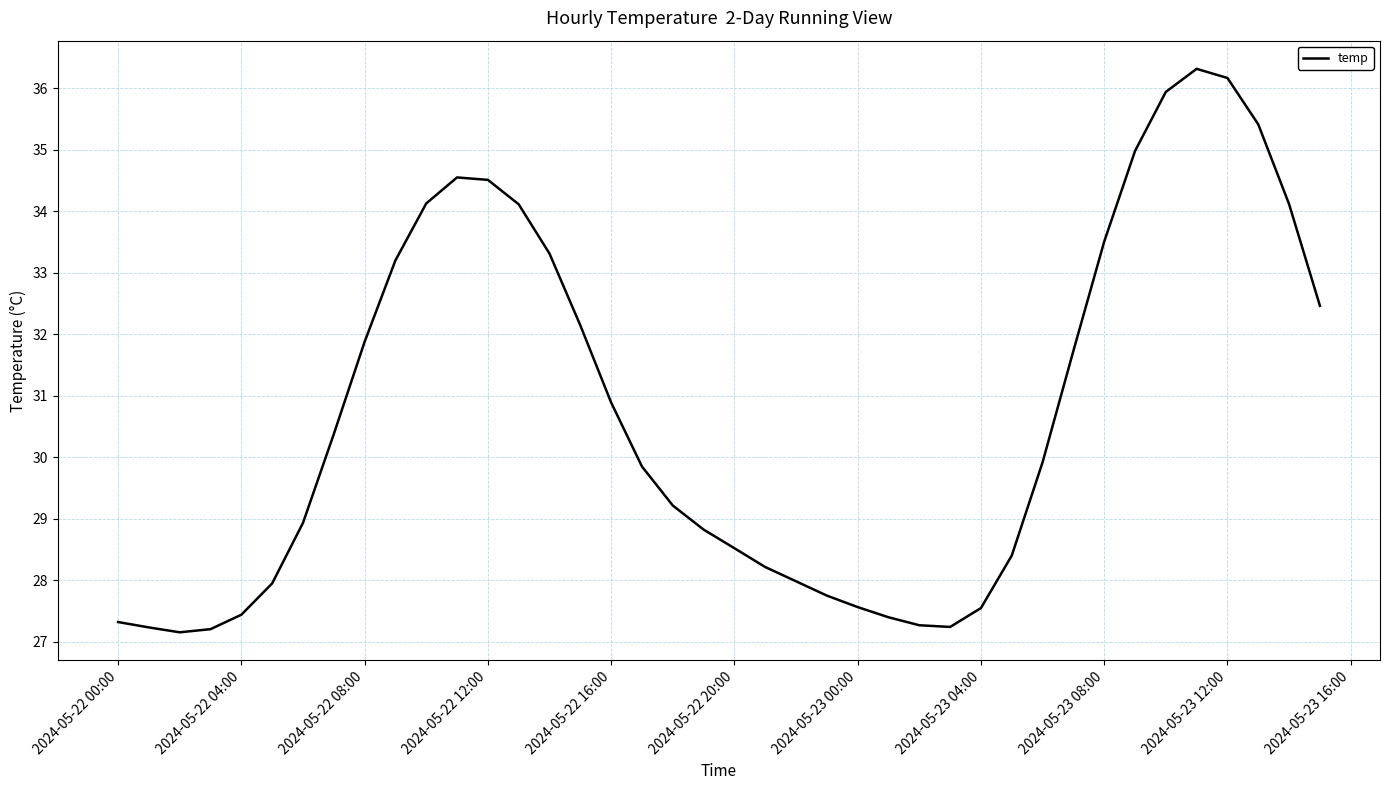

What is the minimum value shown in the chart?

27.2